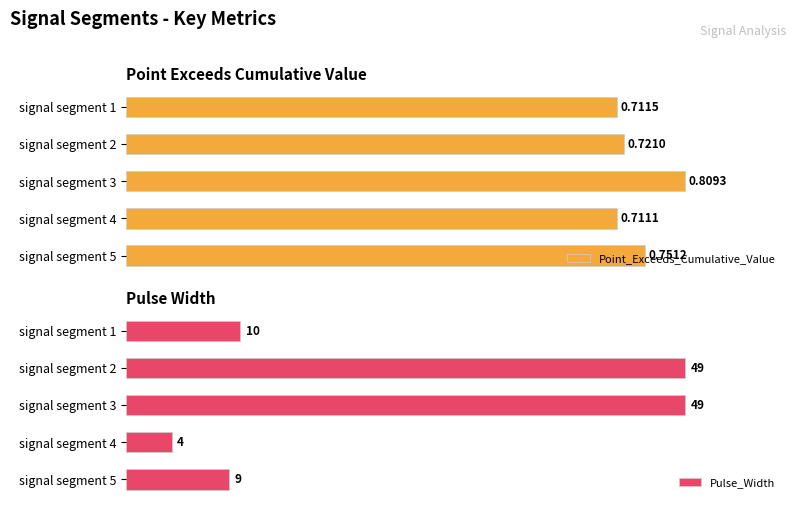

How many Point_Exceeds_Cumulative_Value values are between 0 and 1?

5